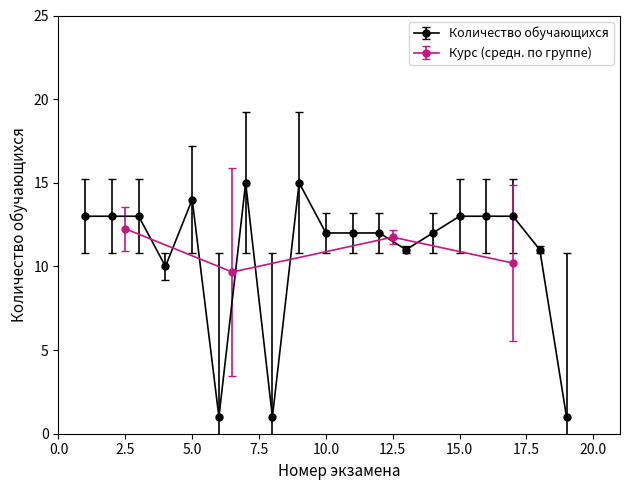

Is it true that the value at ЛЭ-17.1.2 is 26?

False